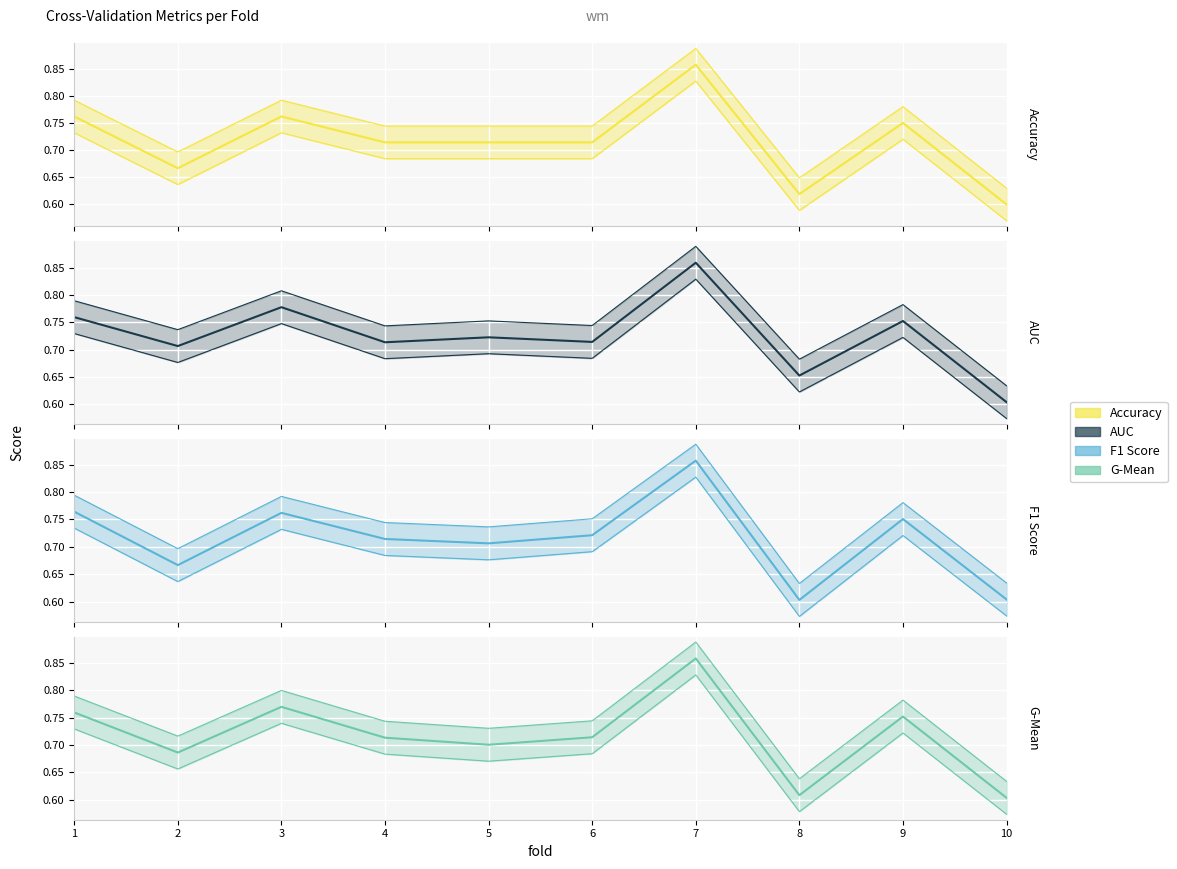

What is the average value of the g_mean_line series?

0.7